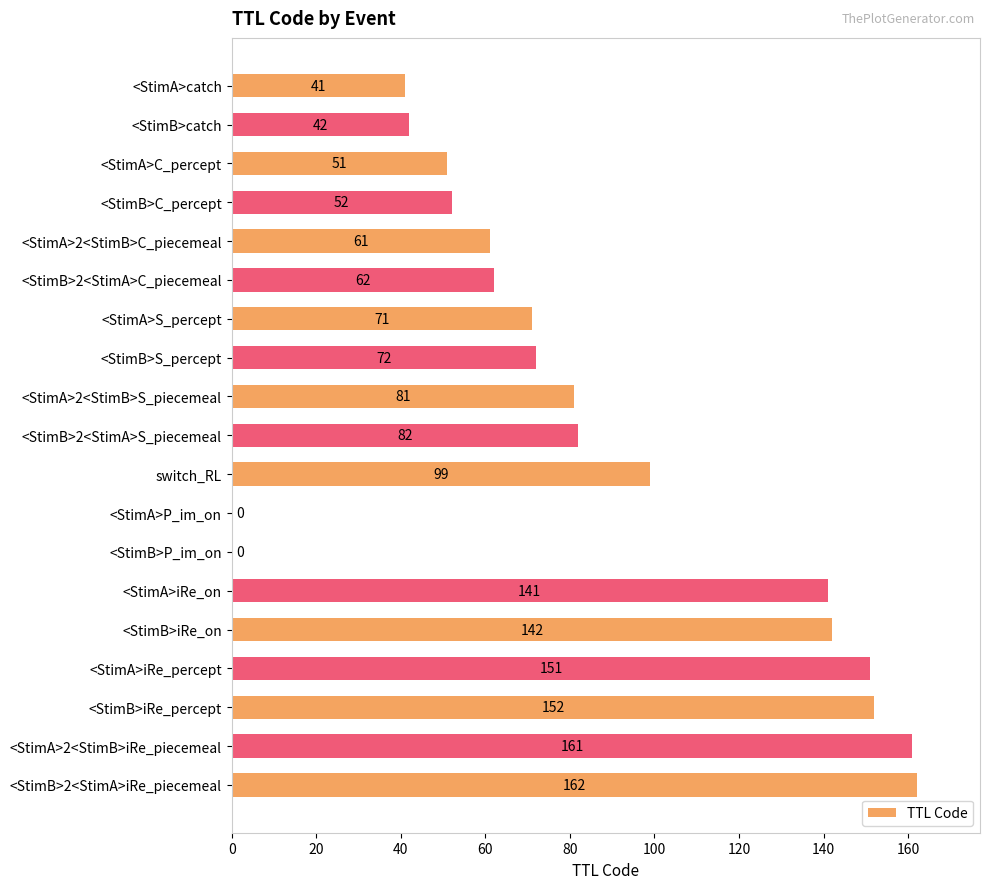

Where is the data nearest to the value 81?

<StimA>2<StimB>S_piecemeal